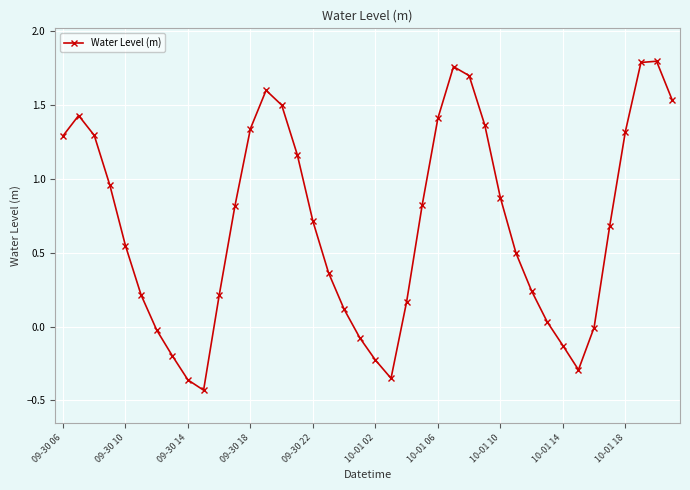

True or false: there are more than 2 points higher than both neighbors.

True